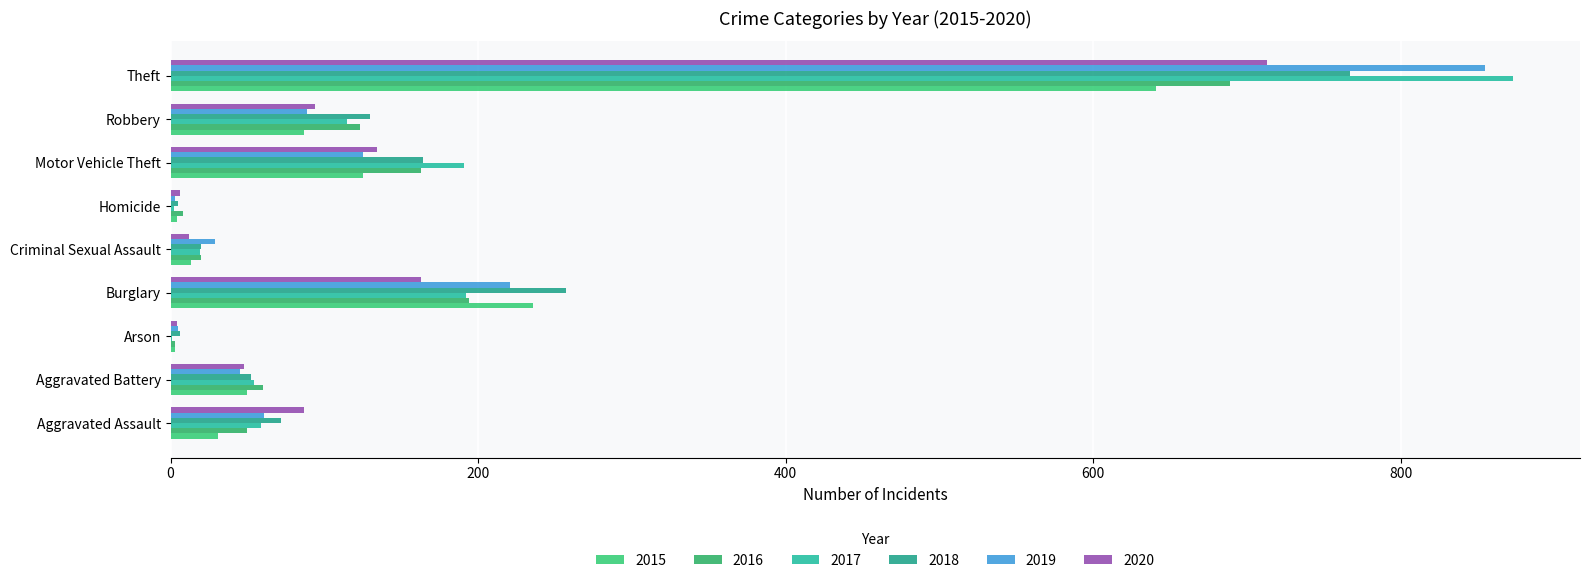

At which category does the chart reach its peak across all series?

Theft